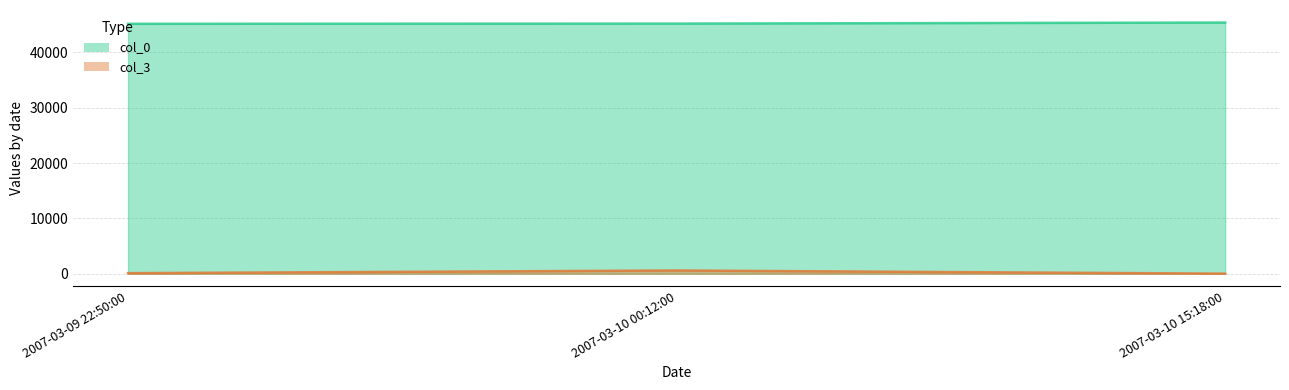

What is the sum of the col_3 values at 2007-03-09 22:50:00 and 2007-03-10 00:12:00?

682